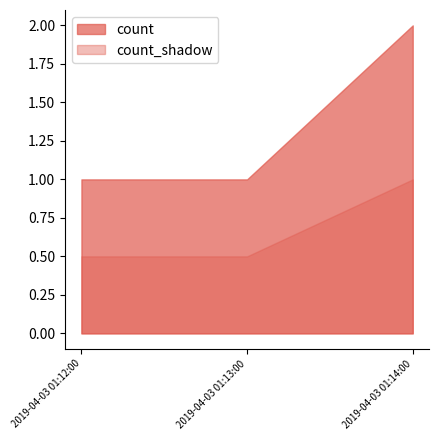

Which has a higher value, 2019-04-03 01:12:00 or 2019-04-03 01:14:00?

2019-04-03 01:14:00